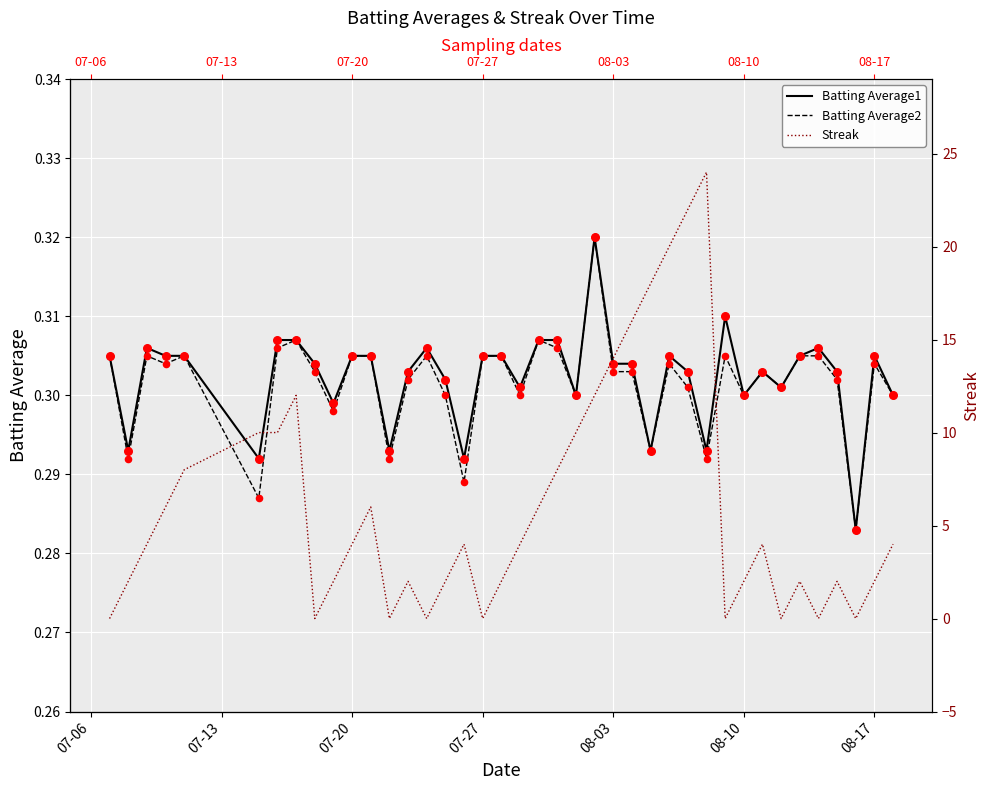

Which series has the largest Y range (max minus min)?

Streak